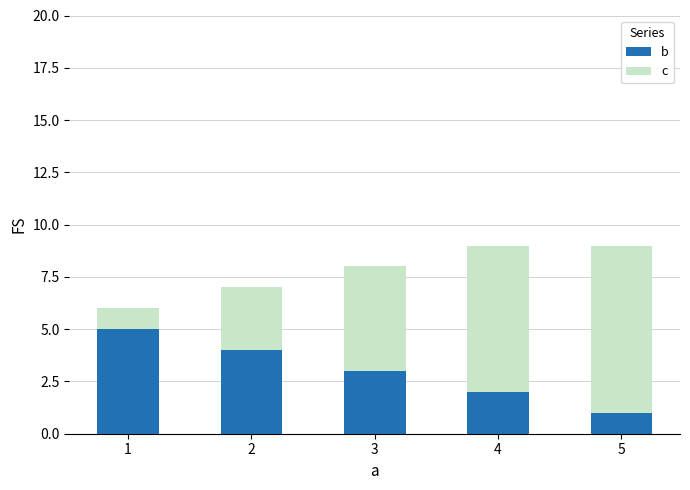

What is the sum of all b values?

15